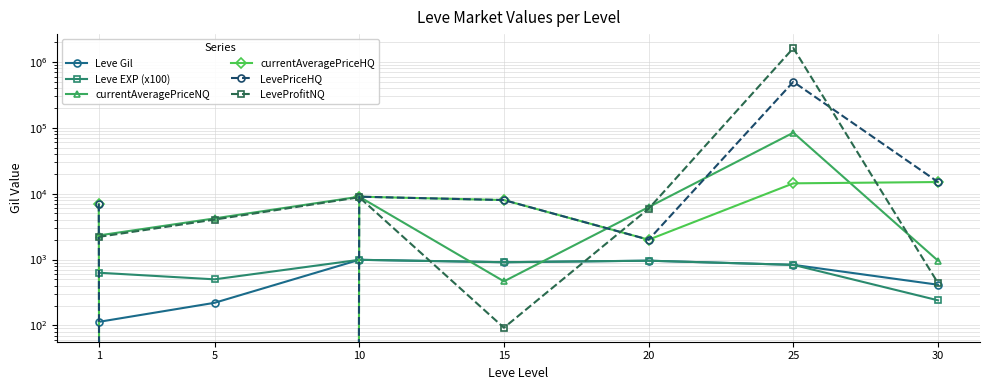

What is the maximum value shown in the chart?

1626616